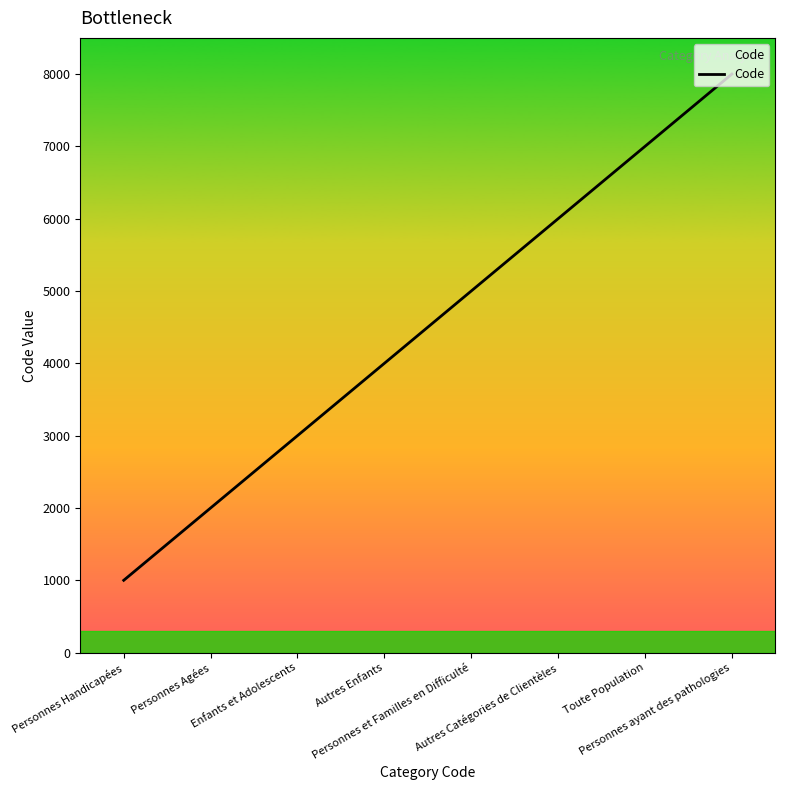

True or false: there are more than 0 points higher than both neighbors.

False